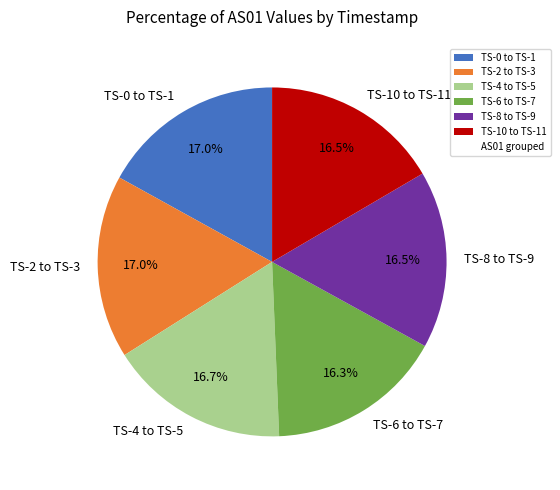

Is there any slice that represents more than half of the pie?

No